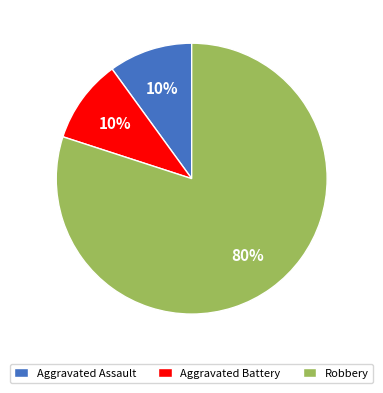

Which has a higher value, Robbery or Aggravated Battery?

Robbery